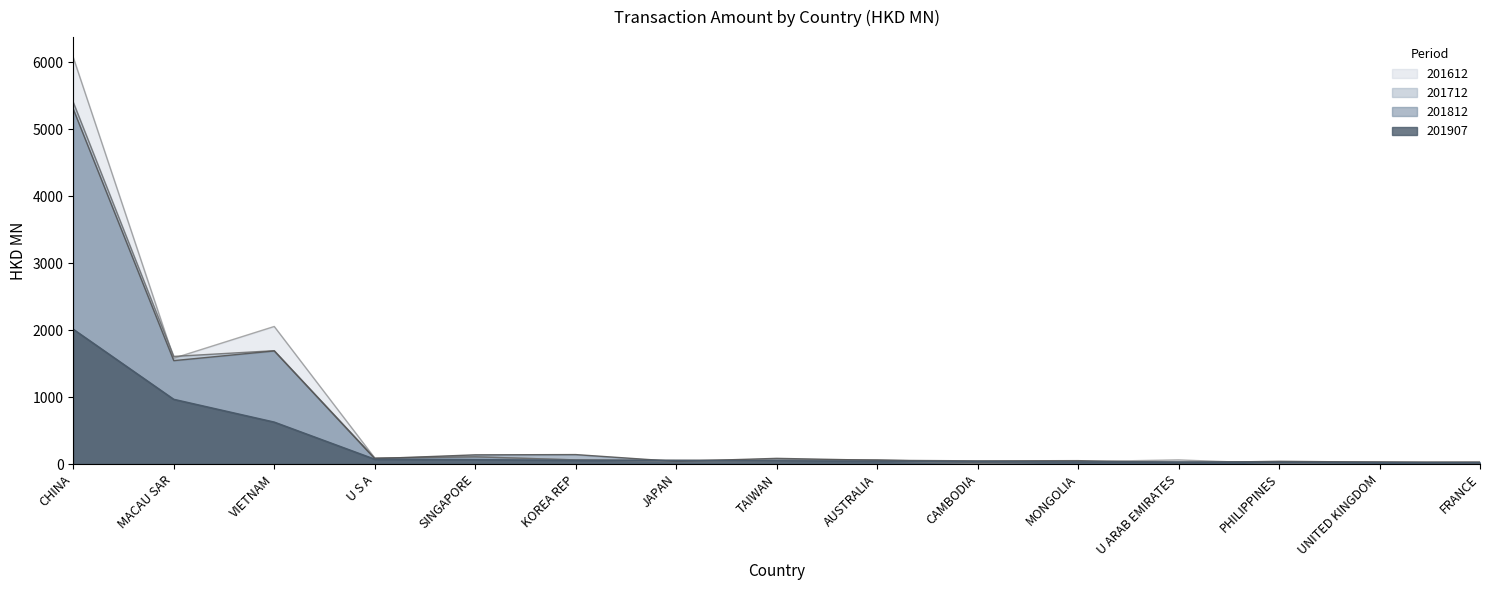

What is the label of the 10th point from the right?

KOREA REP